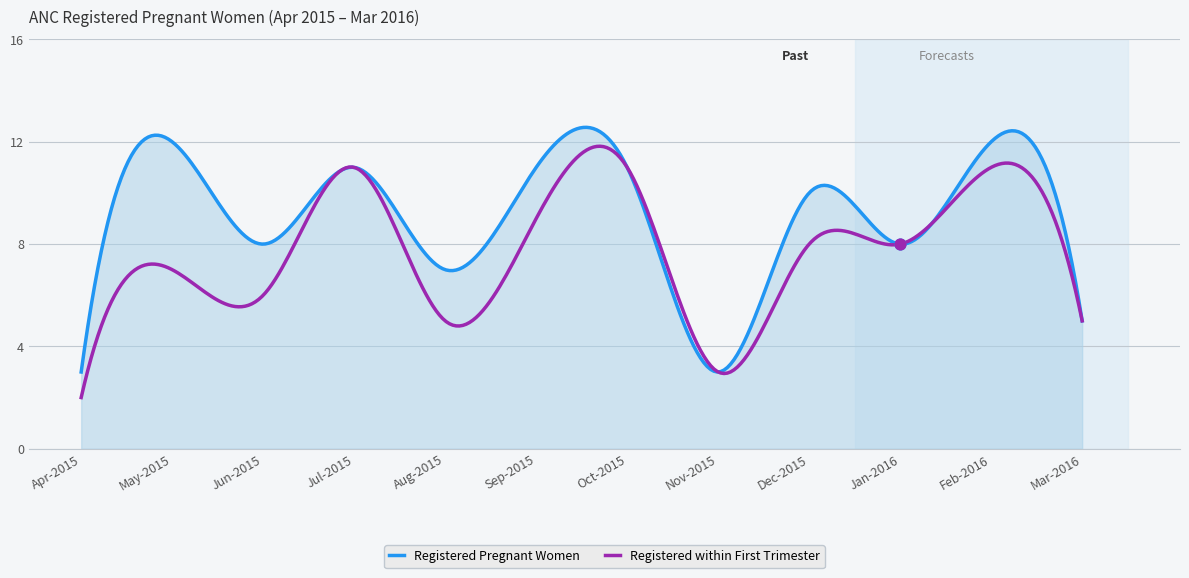

Which series contains the highest Y value?

Registered Pregnant Women